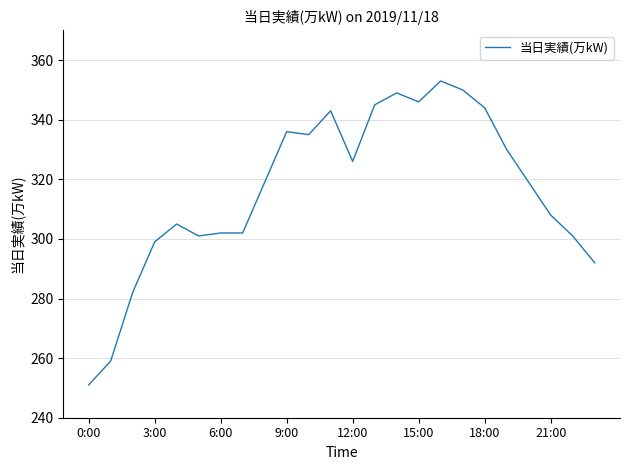

How many lines are shown in the chart?

1